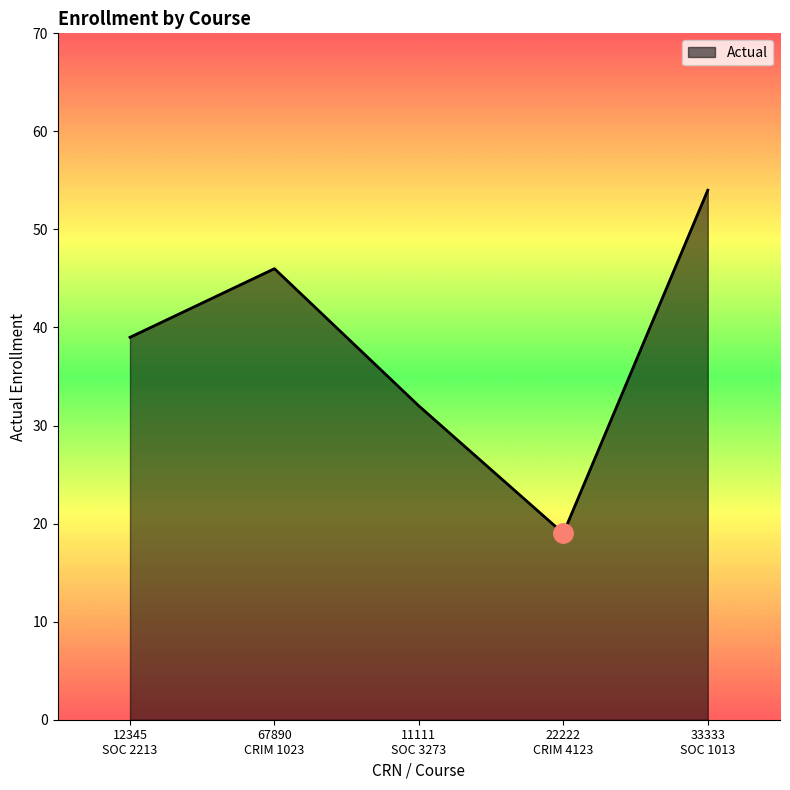

List the labels in order of value, largest first.

33333
SOC 1013, 67890
CRIM 1023, 12345
SOC 2213, 11111
SOC 3273, 22222
CRIM 4123